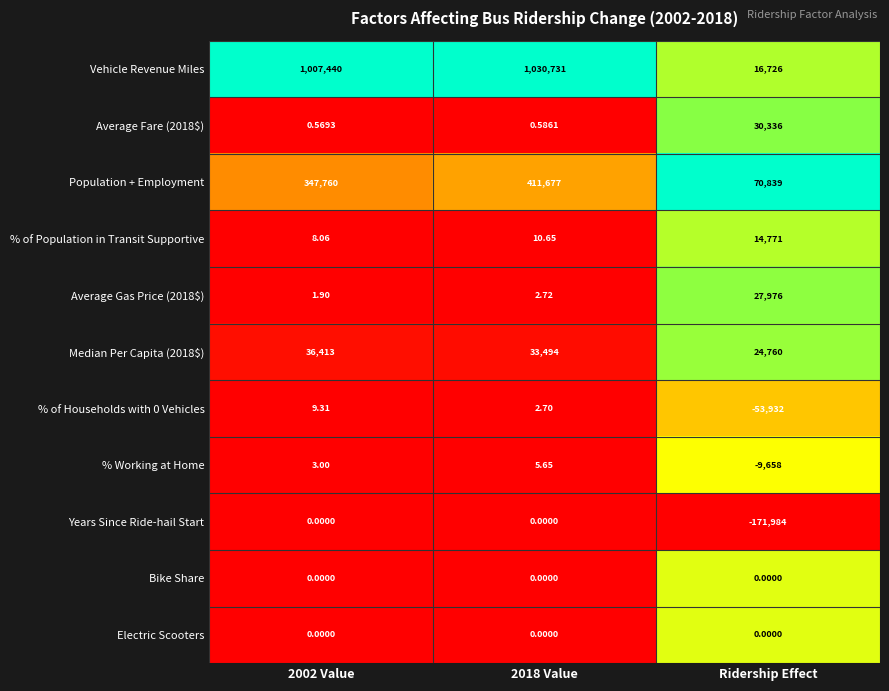

Which series has the largest total across all categories?

Vehicle Revenue Miles